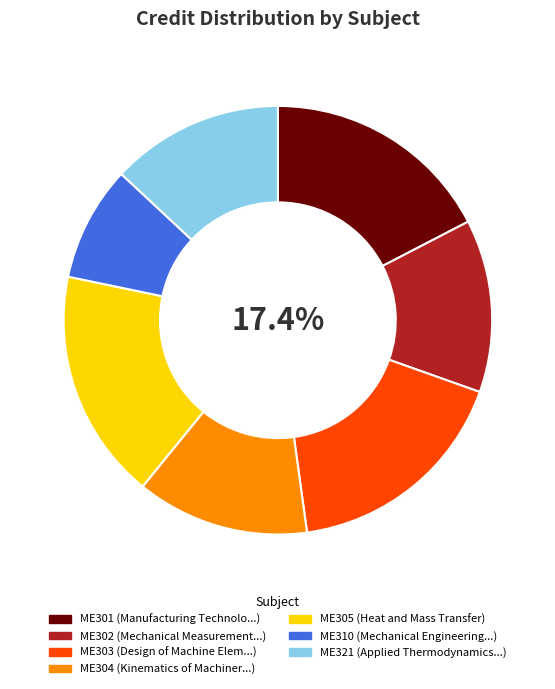

What is the smallest slice in the pie chart?

ME310